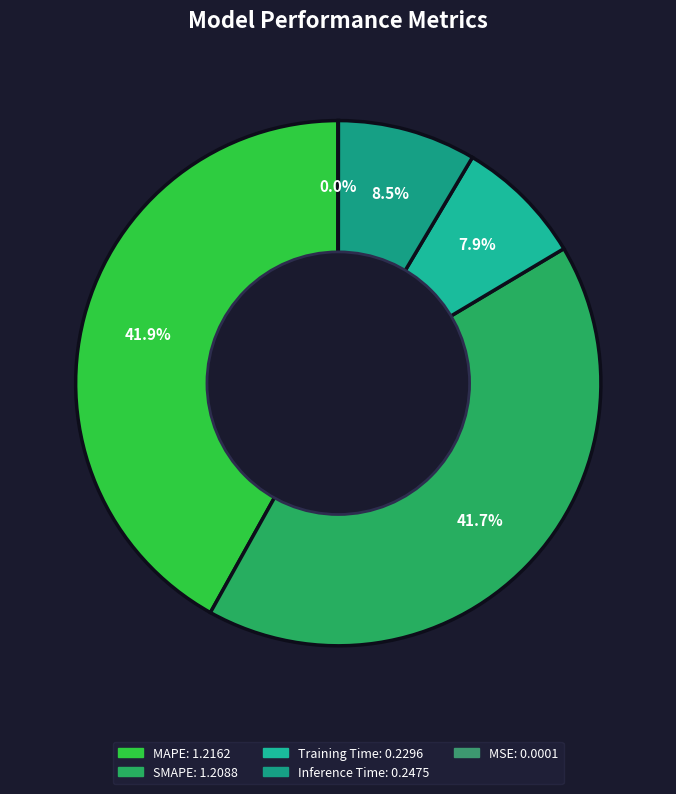

What is the largest slice in the pie chart?

MAPE